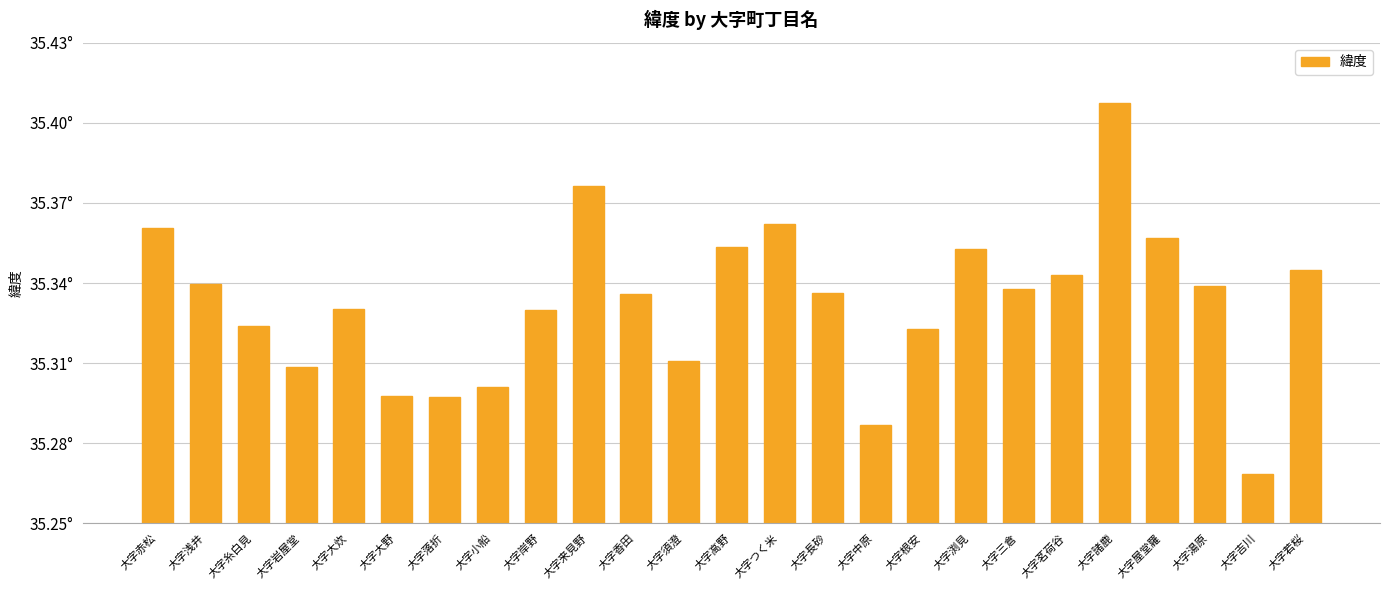

Are the bars horizontal?

No